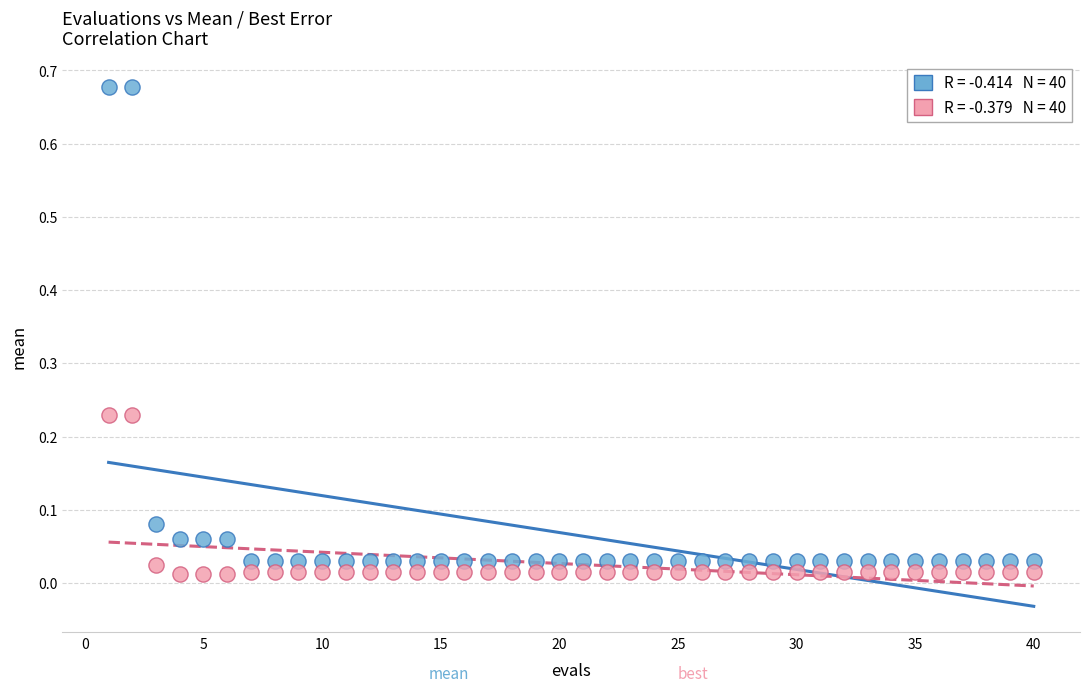

Across all data points, what is the range of X values (max minus min)?

39.0